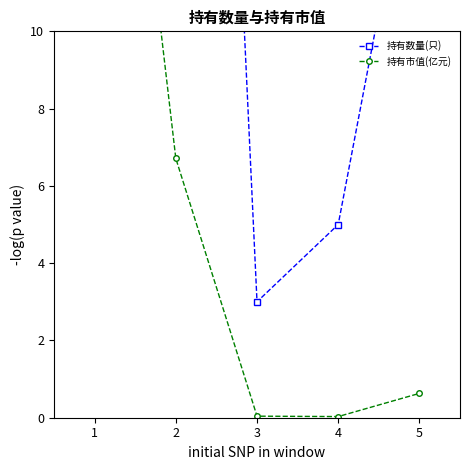

The value of 持有市值(亿元) at 2 is 6.7. True or false?

True